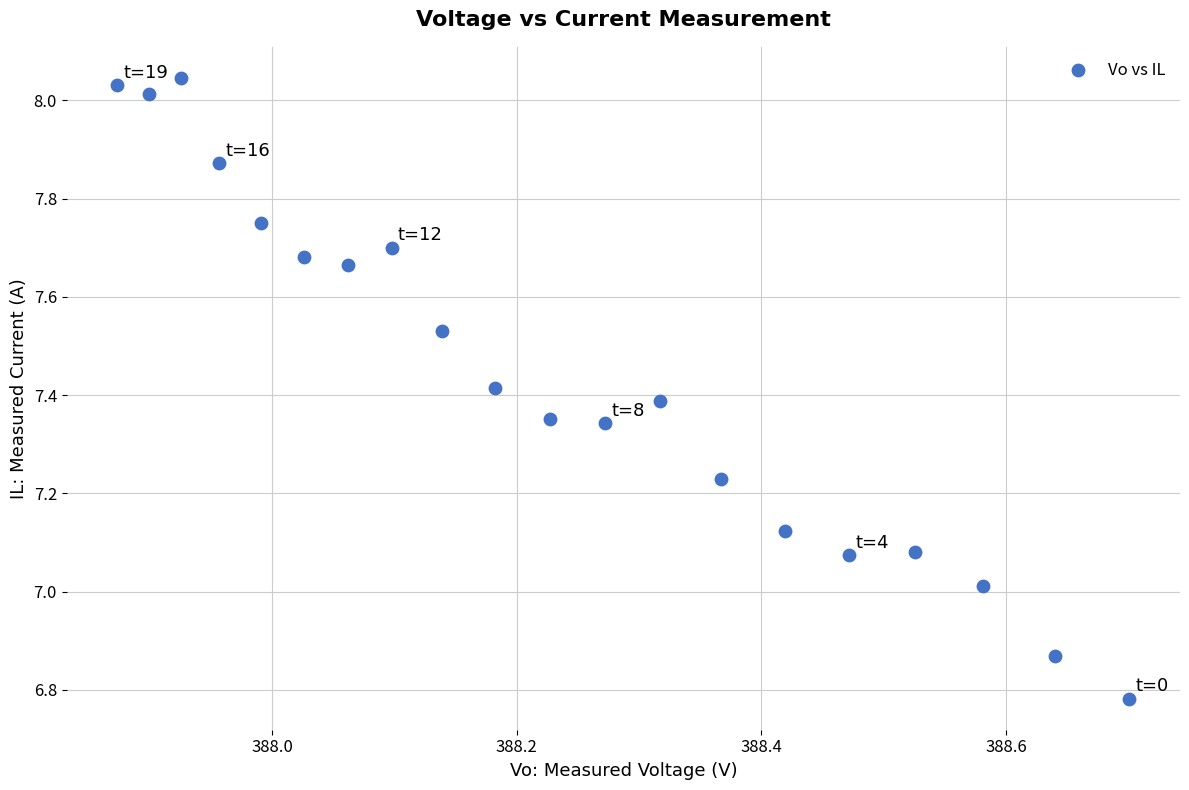

What is the range of Y values (max minus min)?

1.3